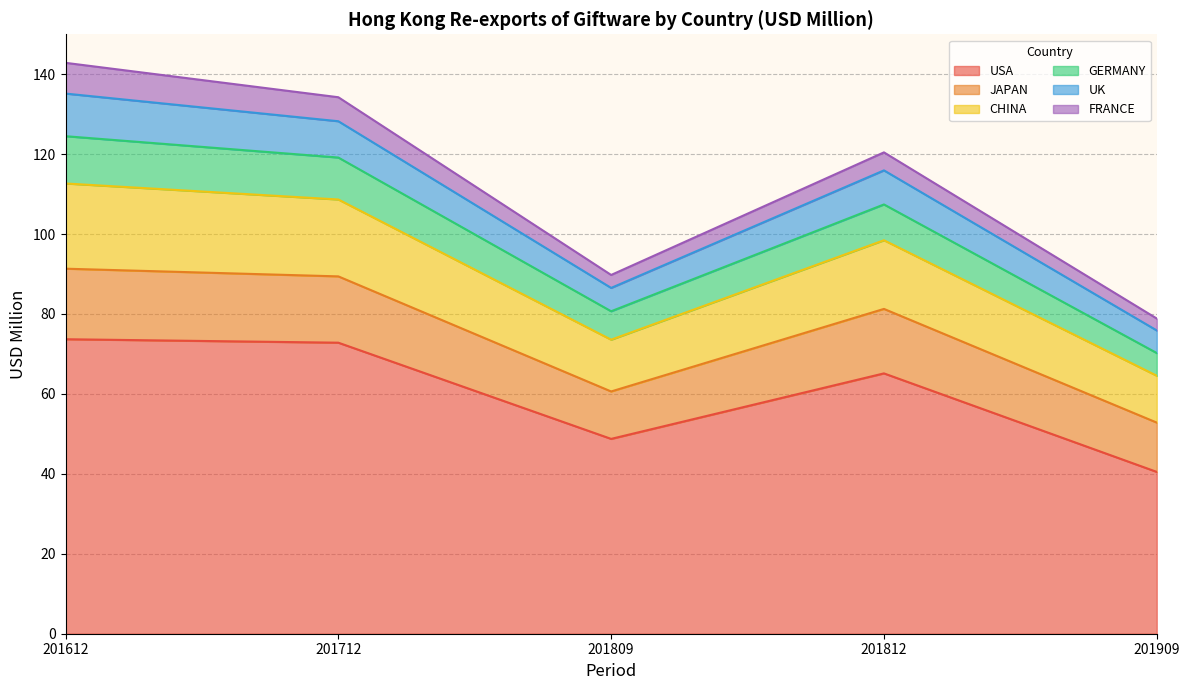

What is the minimum value for USA?

40.5